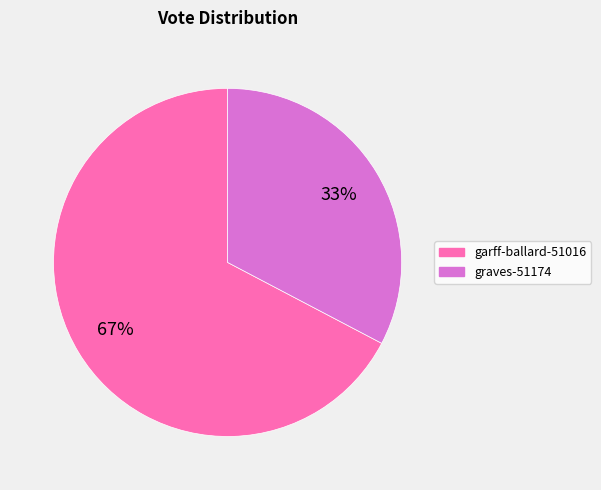

What percentage is the graves-51174 slice, to the nearest percent?

33%